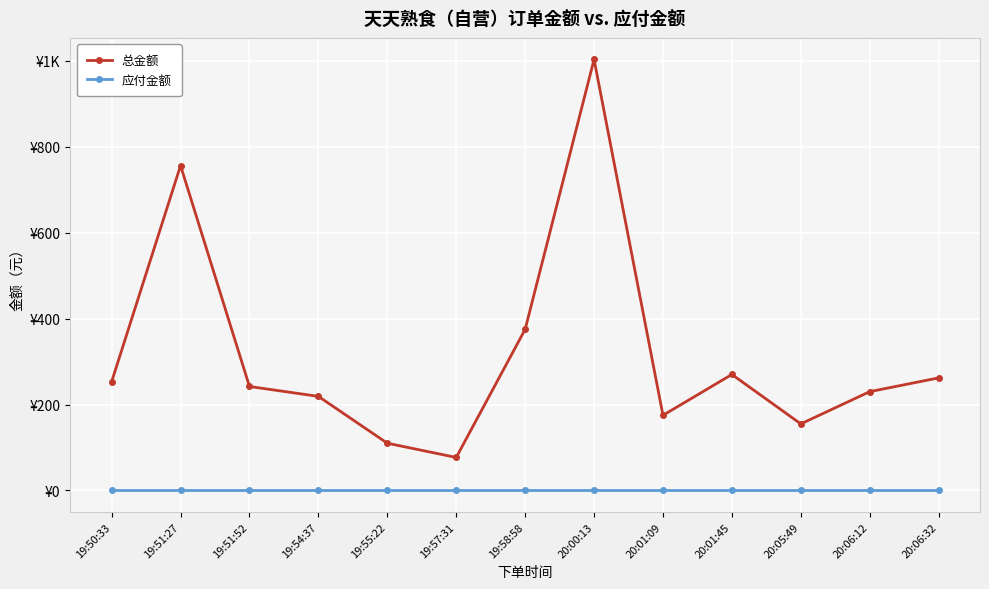

At which category does 总金额 reach its first local valley?

19:57:31